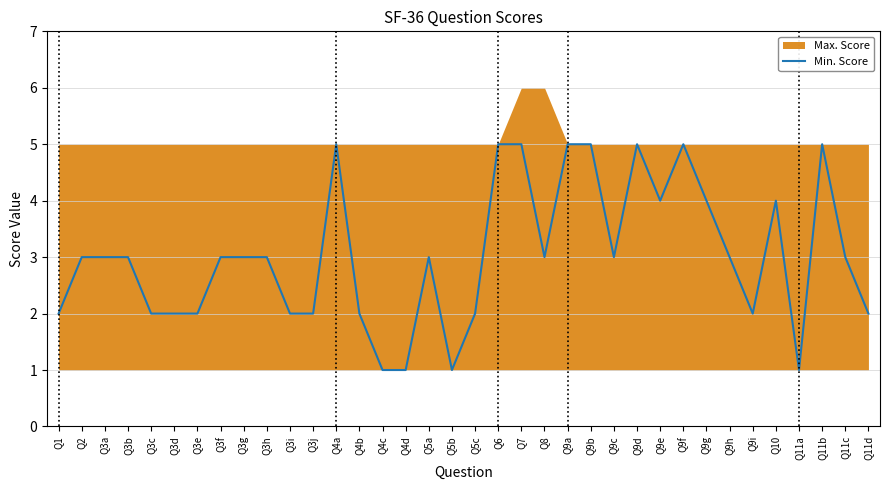

At which label is the value closest to 3?

Q2